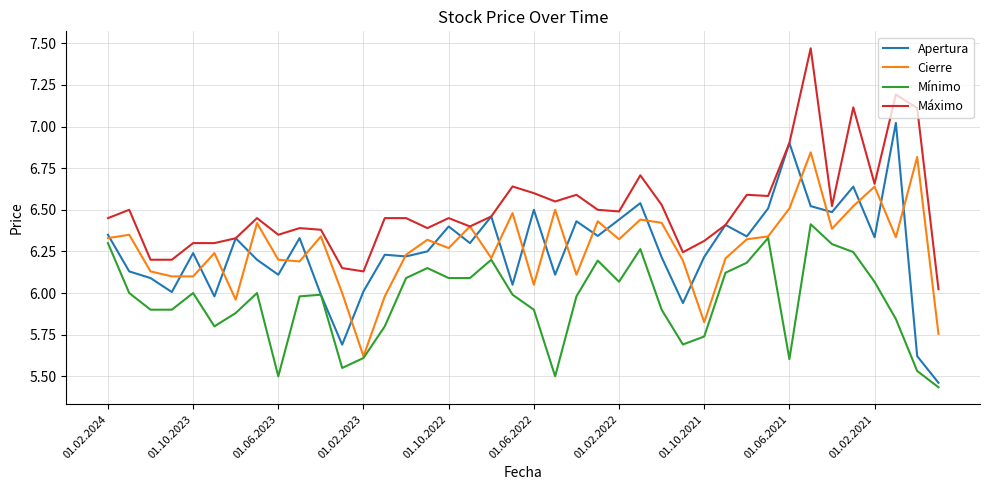

Which series has the largest total across all categories?

Máximo